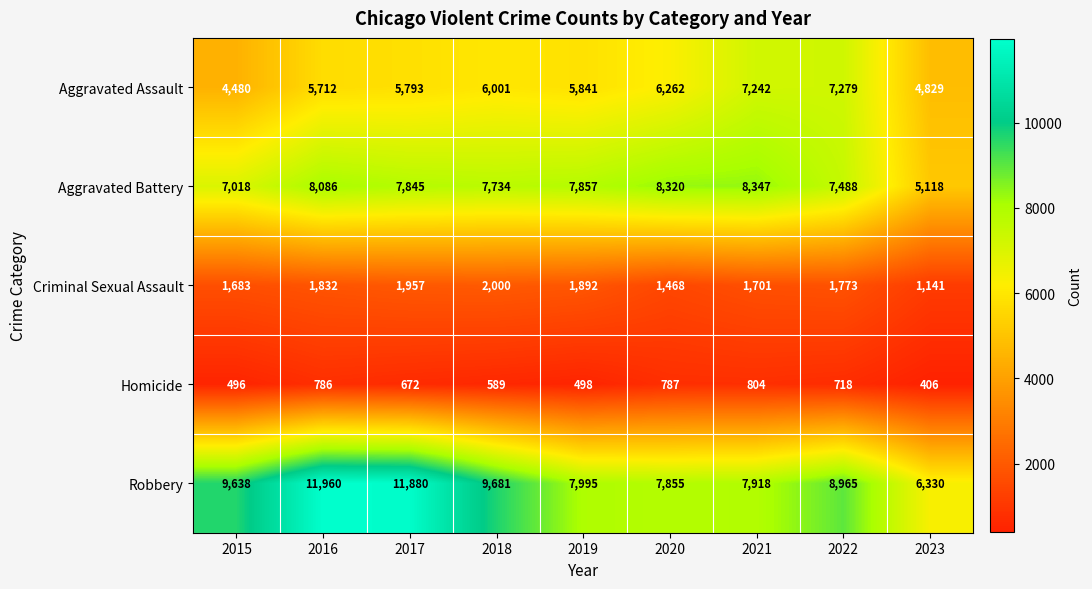

What is the average value of the Homicide series?

640